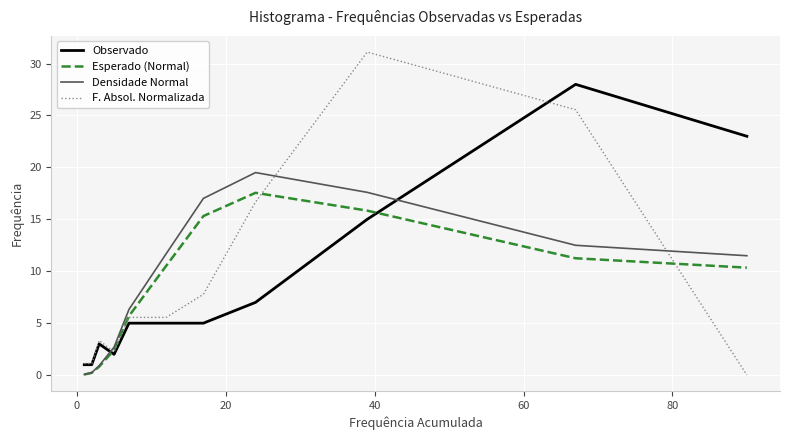

True or false: Observado and Esperado (Normal) intersect in this chart.

True